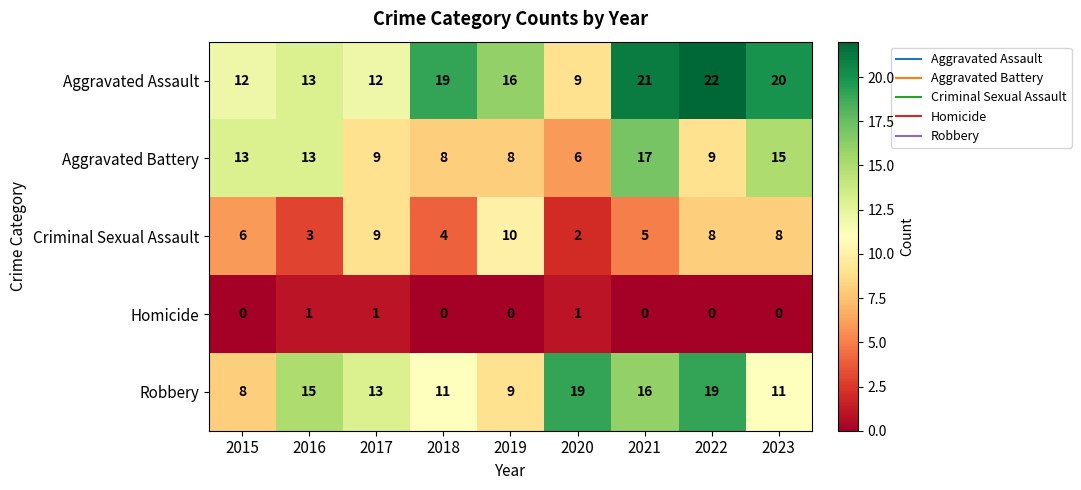

At which label does Aggravated Assault reach its peak?

2022